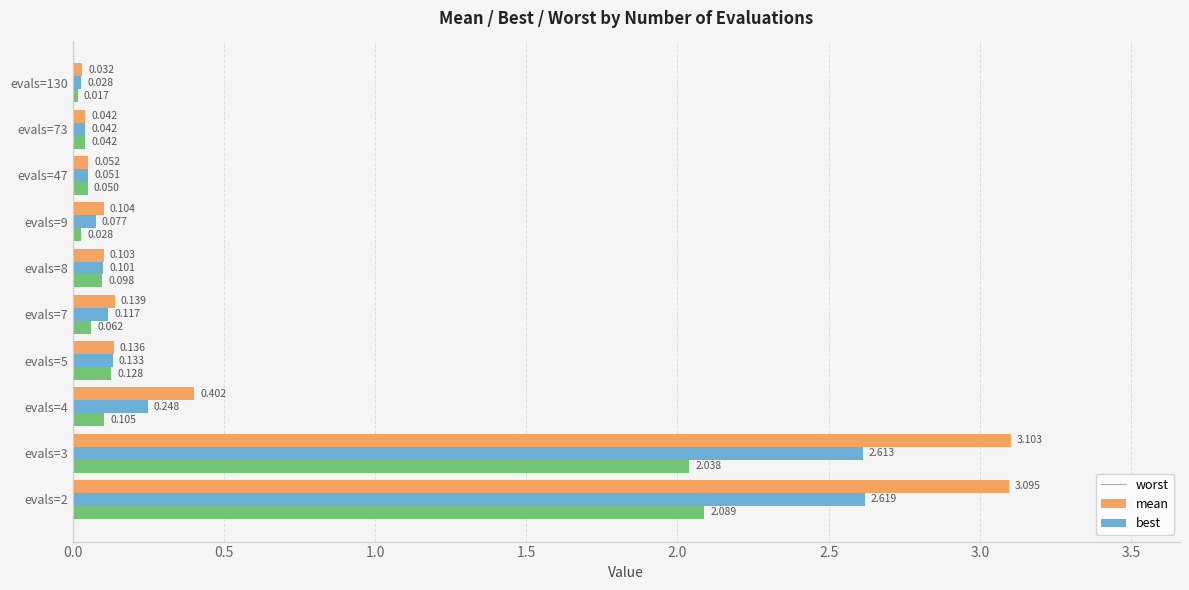

Which series has the widest spread of values?

worst